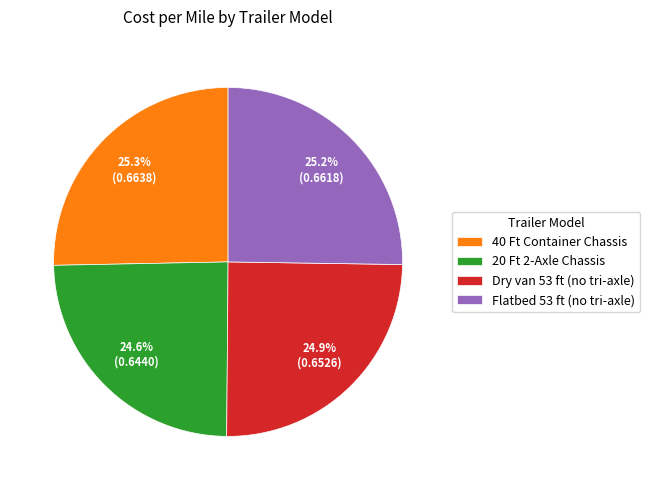

What percentage is the Dry van 53 ft (no tri-axle) slice, to the nearest percent?

25%